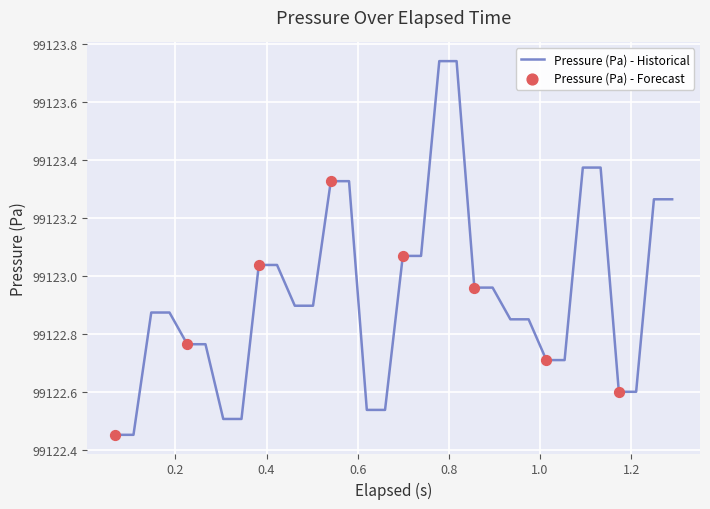

What is the difference between the maximum and minimum values?

1.3